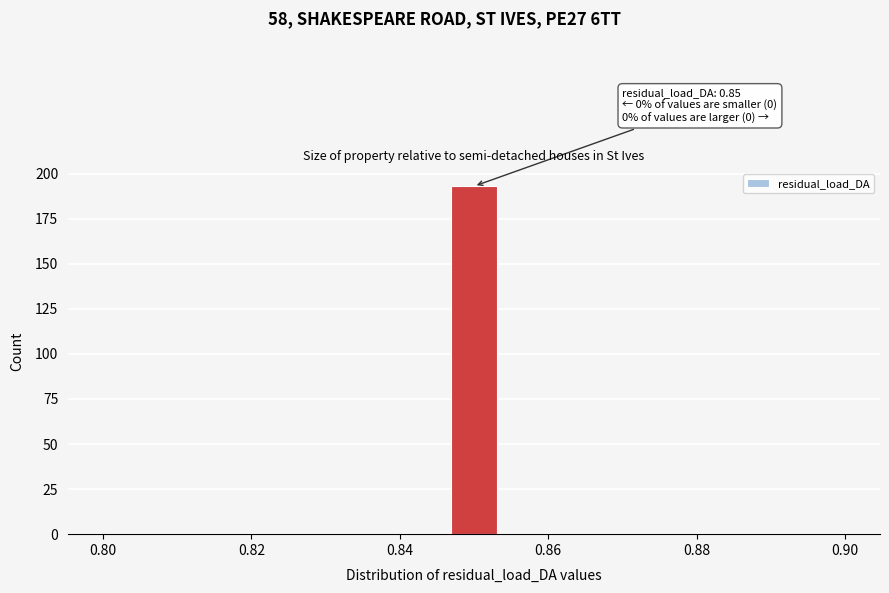

Around what value on the x-axis is the tallest bar? Give the approximate position of its centre, as read against the axis.

0.850